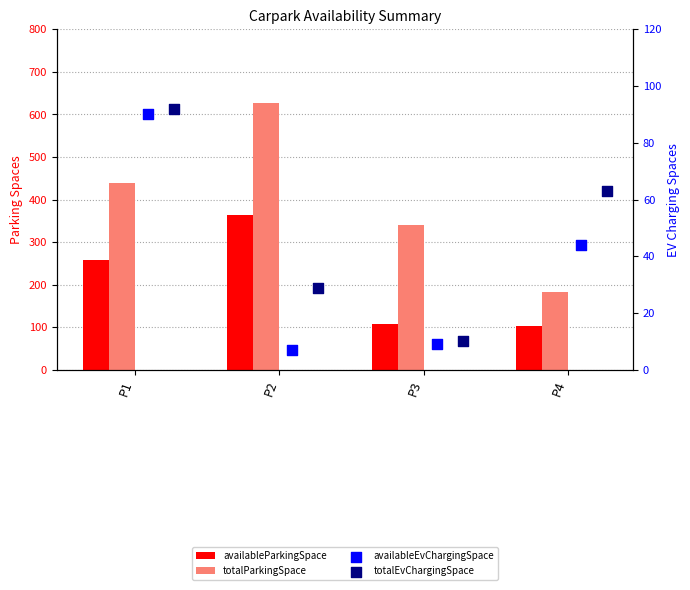

At which category is the sum across all series the highest?

P2